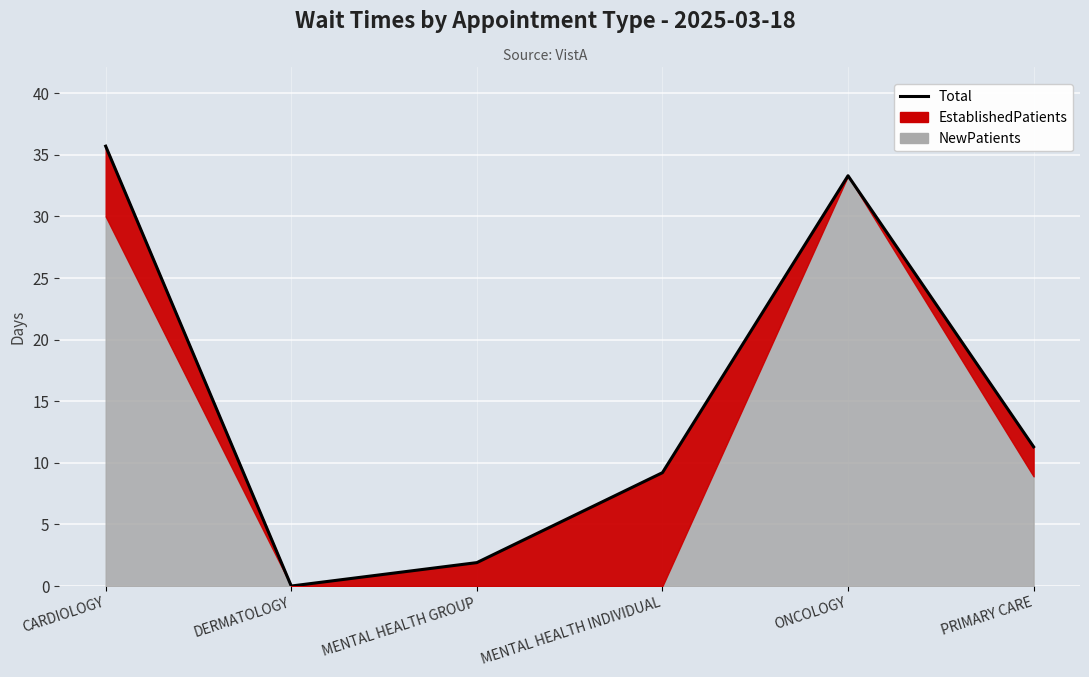

Where is the first local maximum?

ONCOLOGY